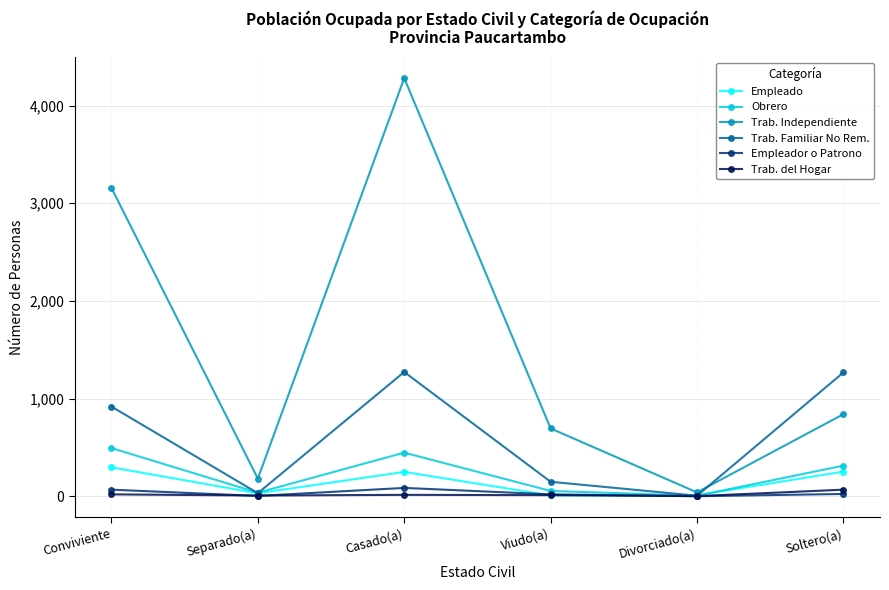

True or false: Trab. Familiar No Rem. has a value of 2192 at Casado(a).

False